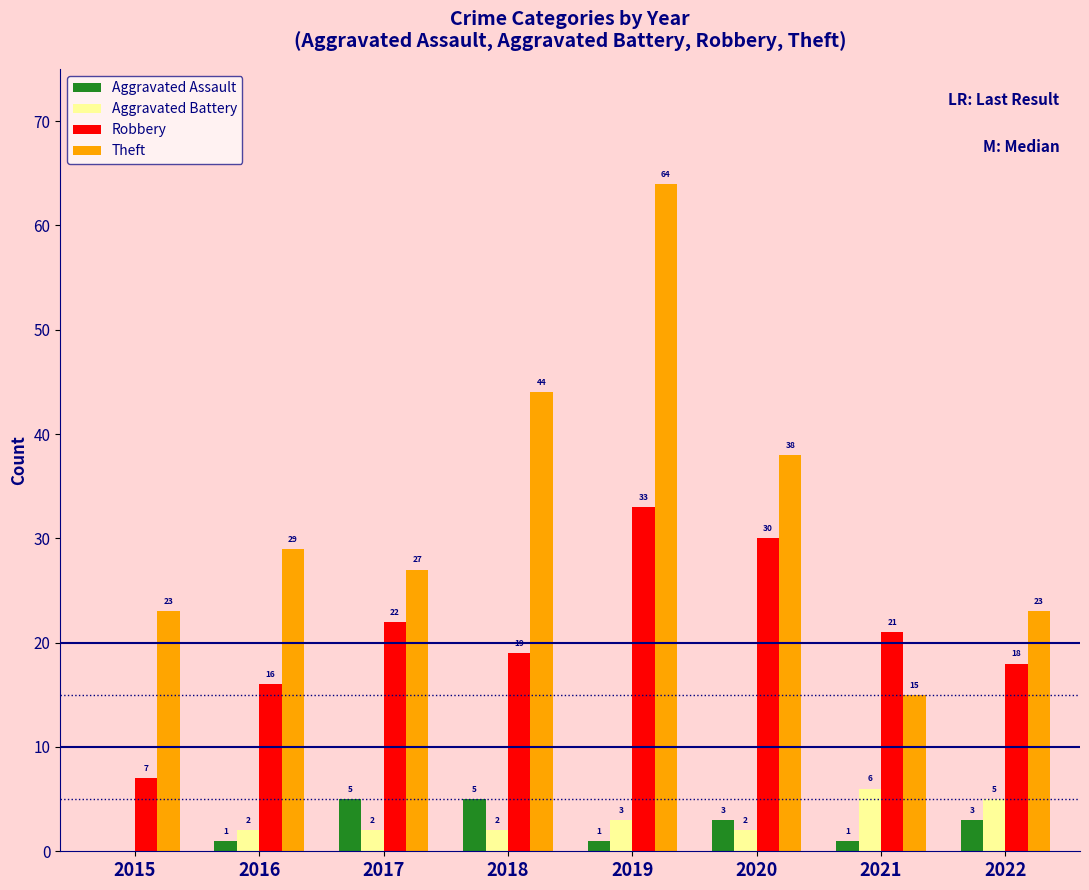

How many Aggravated Assault values are between 1 and 5?

7